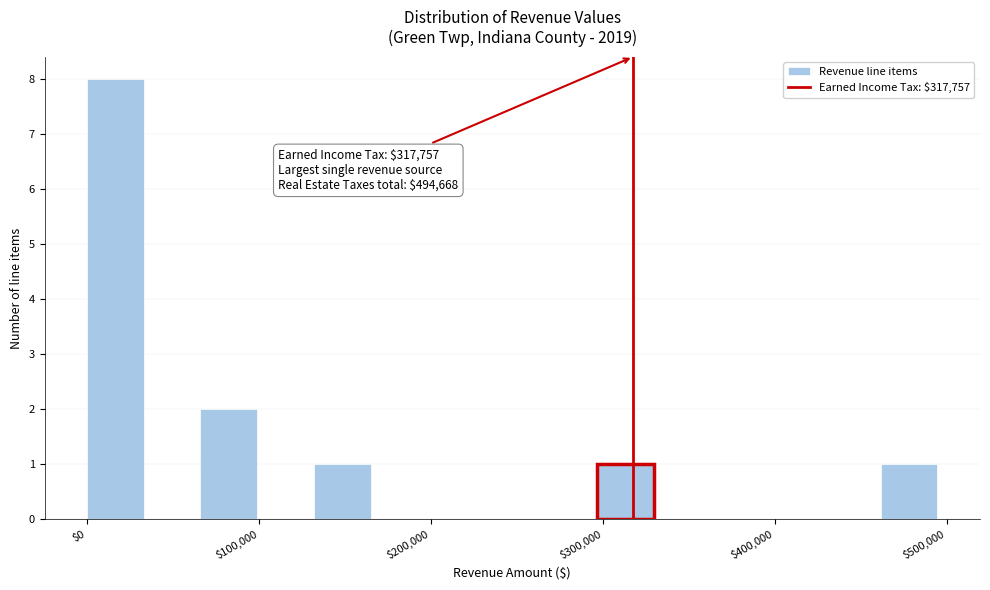

Read against the x-axis, roughly where is the centre of the tallest bar?

20000